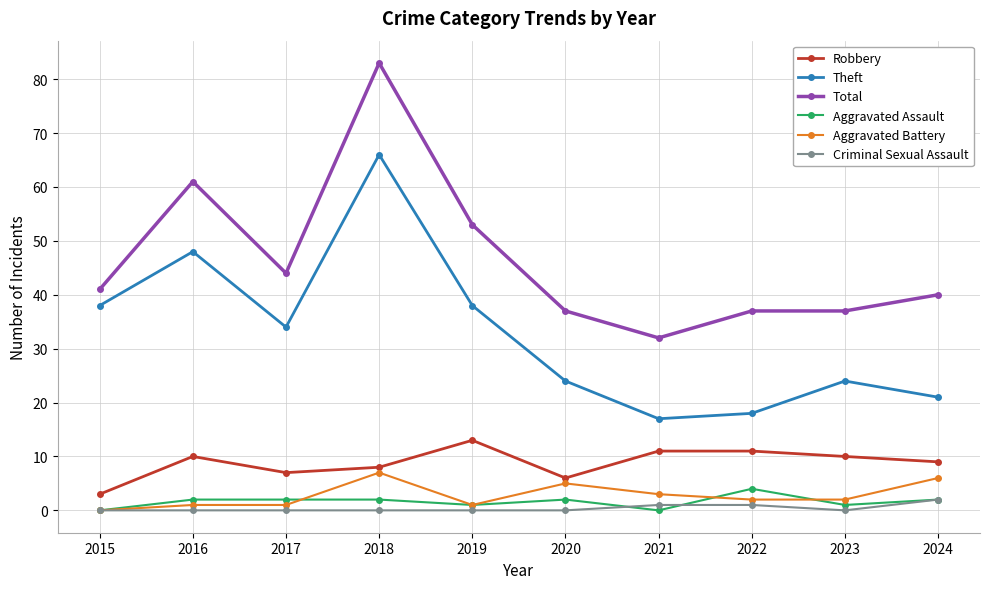

Reading right to left, list all the values displayed in this chart.

Robbery: 9	10	11	11	6	13	8	7	10	3
Theft: 21	24	18	17	24	38	66	34	48	38
Total: 40	37	37	32	37	53	83	44	61	41
Aggravated Assault: 2	1	4	0	2	1	2	2	2	0
Aggravated Battery: 6	2	2	3	5	1	7	1	1	0
Criminal Sexual Assault: 2	0	1	1	0	0	0	0	0	0